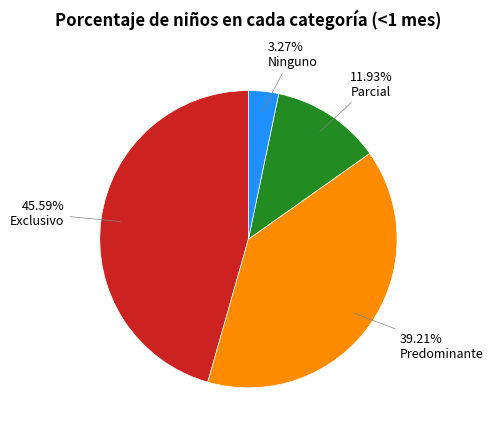

Is there a majority slice in this chart?

No